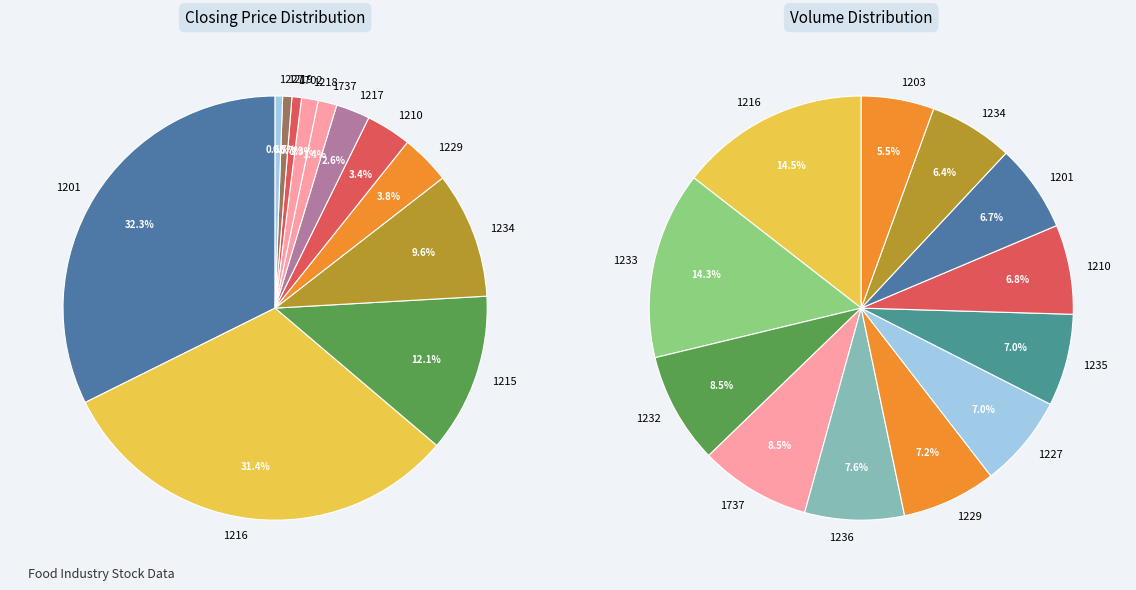

What is the change in value from 1215 to 1220?

+1.0